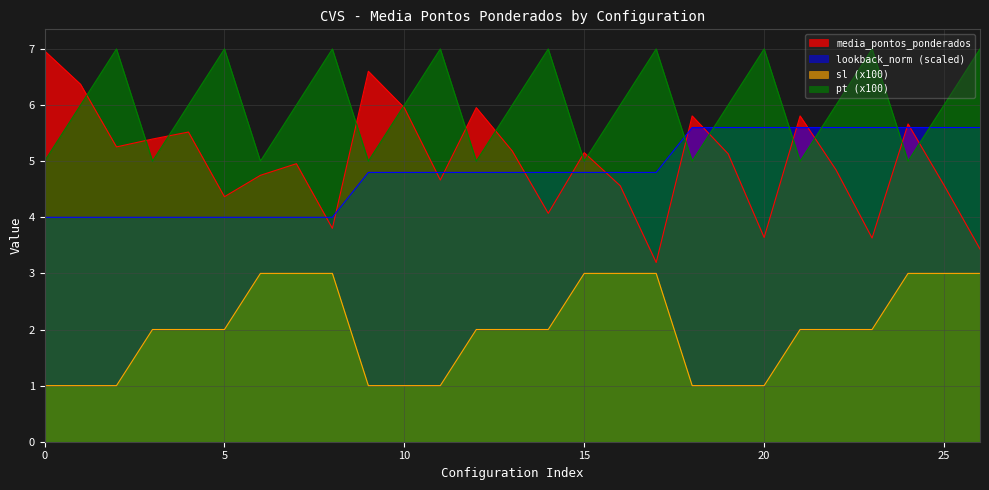

At which category is the sum across all series the highest?

24